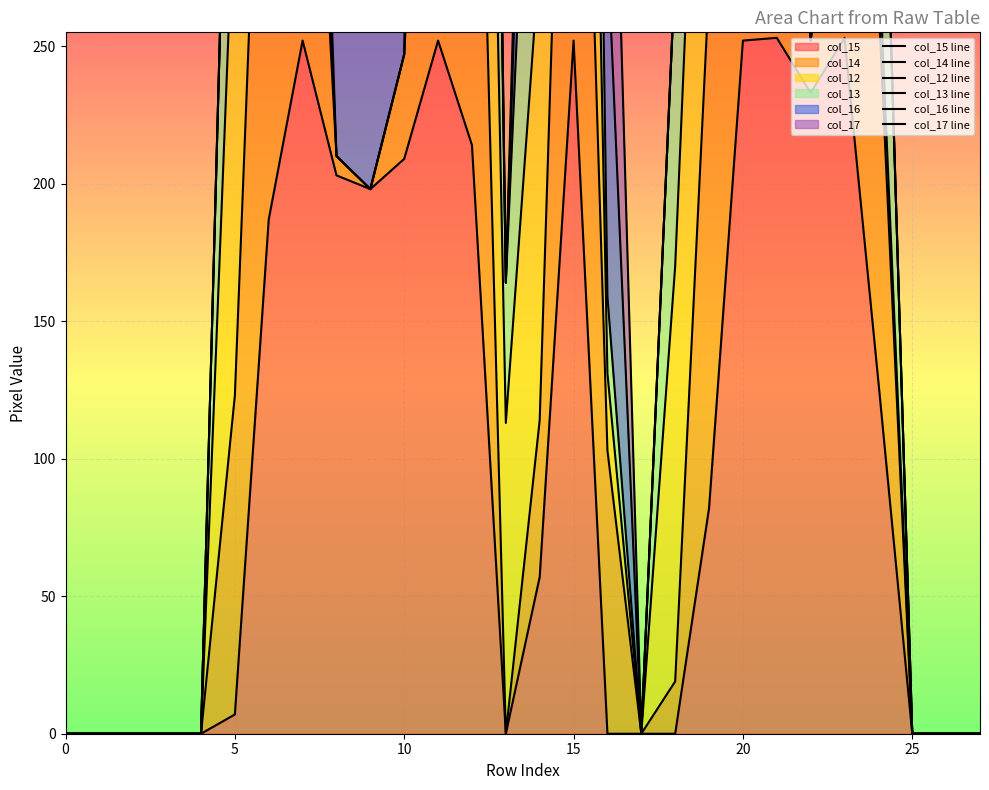

At which category is the sum across all series the highest?

15